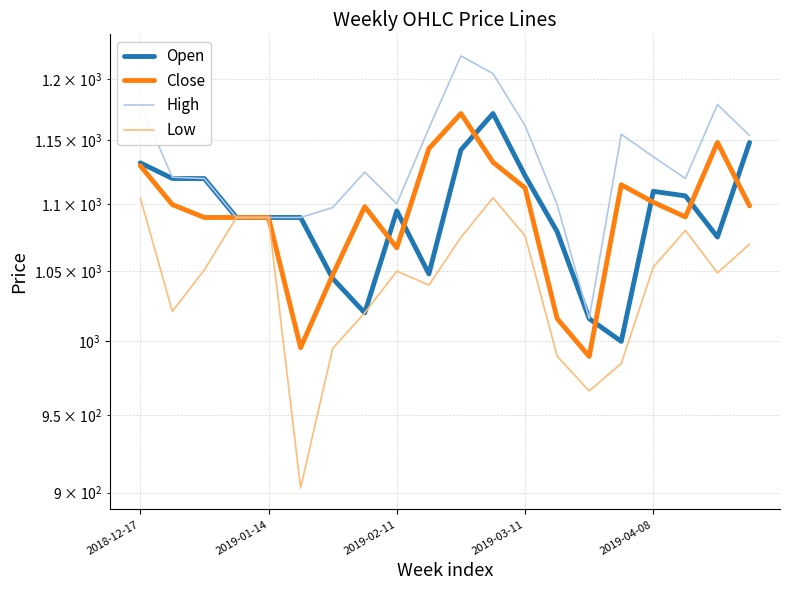

How many values in the High series exceed 1124?

10